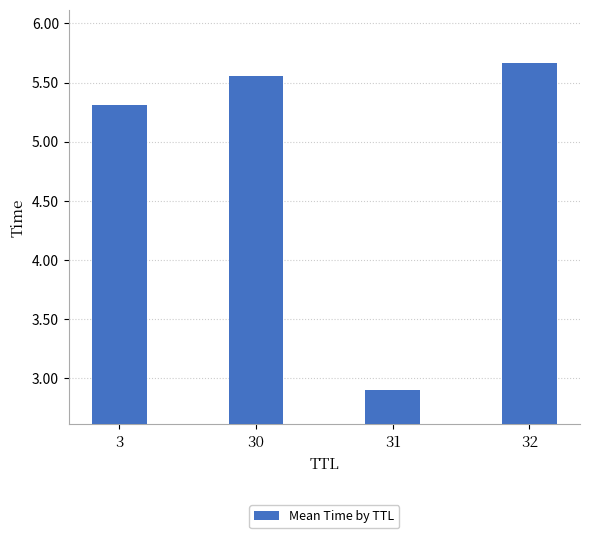

Count the number of data series in this chart.

1